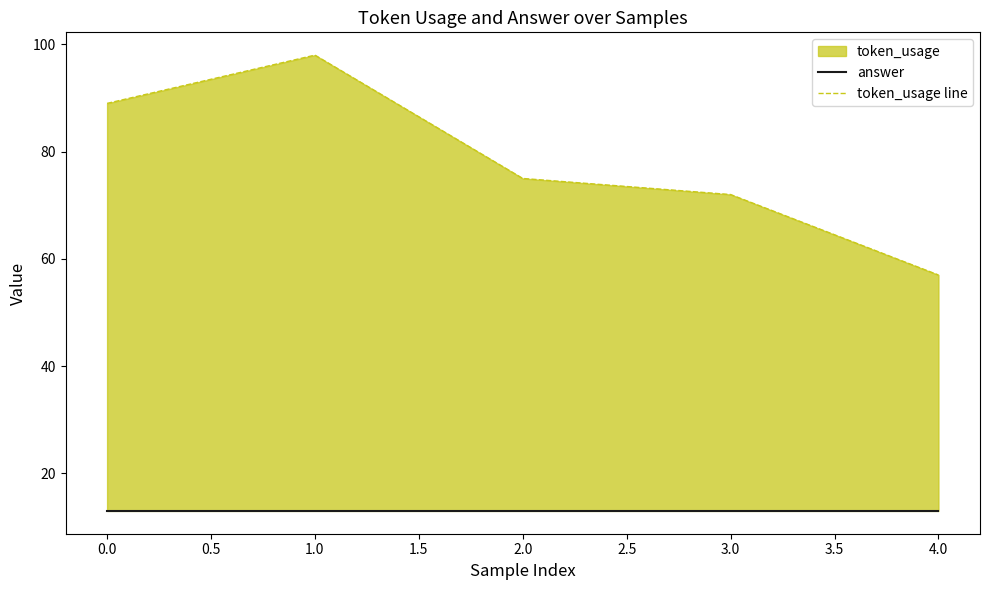

At how many categories does at least one series exceed 66?

4